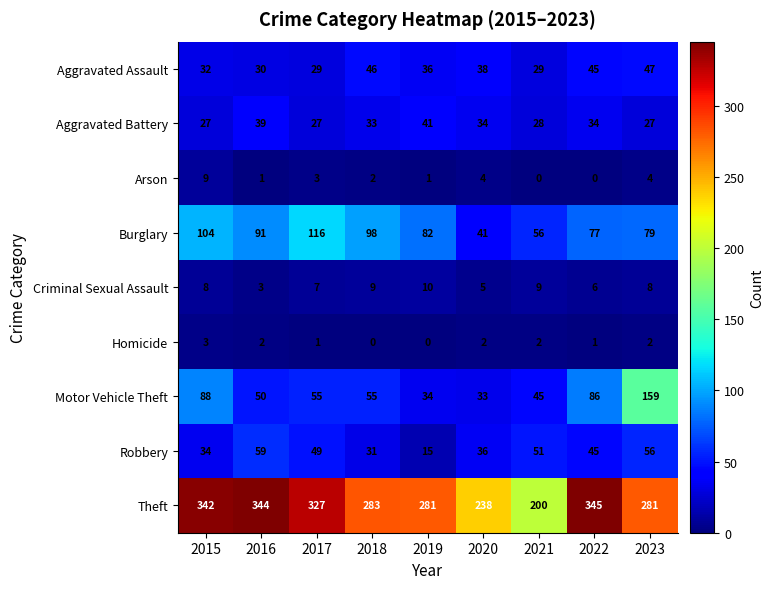

What is the difference between the maximum and second lowest values in the Arson series?

9